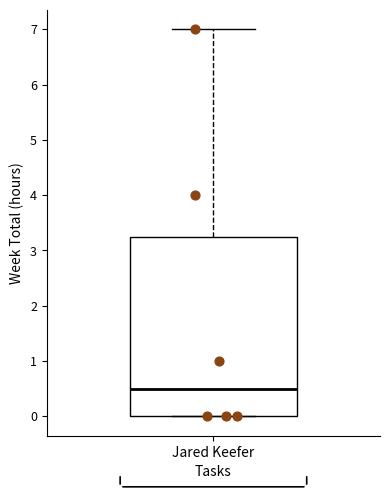

Where does the median line of the box for Jared Keefer sit on the y-axis? The values are not printed on the chart, so give them approximately, as read against the axis.

0.5